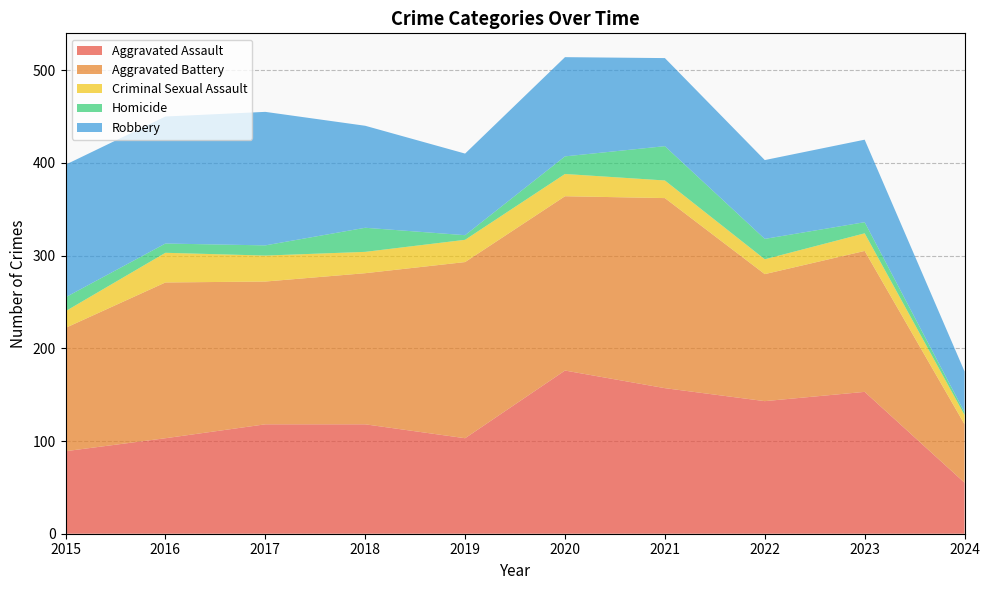

Reading left to right, what are all the values shown in this chart?

Aggravated Assault: 2015=89	2016=103	2017=118	2018=118	2019=103	2020=176	2021=157	2022=143	2023=153	2024=55
Aggravated Battery: 2015=133	2016=168	2017=154	2018=163	2019=190	2020=188	2021=205	2022=137	2023=152	2024=63
Criminal Sexual Assault: 2015=18	2016=32	2017=28	2018=23	2019=24	2020=24	2021=19	2022=16	2023=19	2024=10
Homicide: 2015=15	2016=10	2017=11	2018=26	2019=5	2020=19	2021=37	2022=22	2023=12	2024=3
Robbery: 2015=143	2016=137	2017=144	2018=110	2019=88	2020=107	2021=95	2022=85	2023=89	2024=44